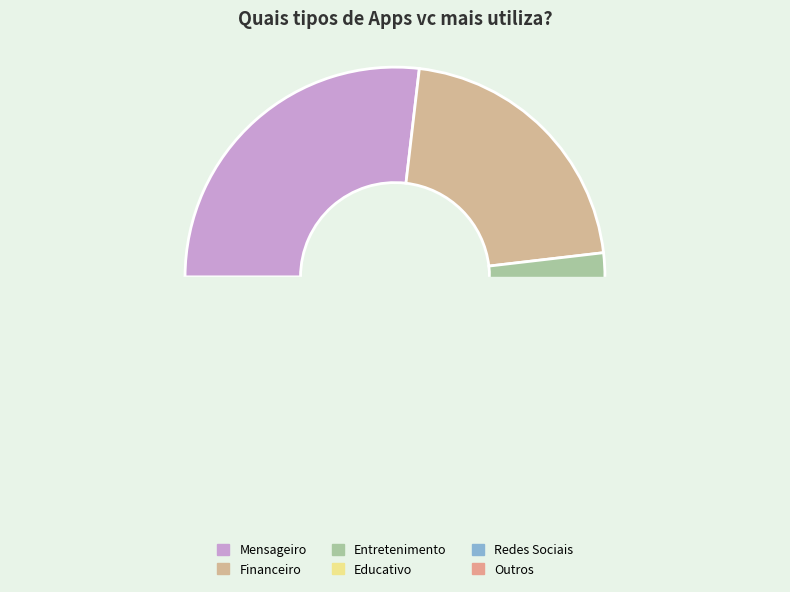

Is Financeiro the majority of the pie?

No